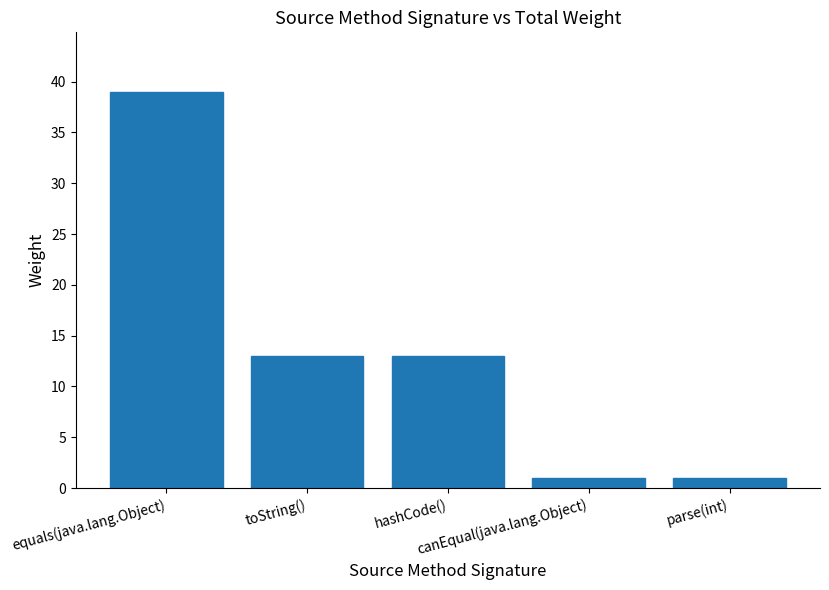

Are the bars grouped side by side (vs. stacked)?

No